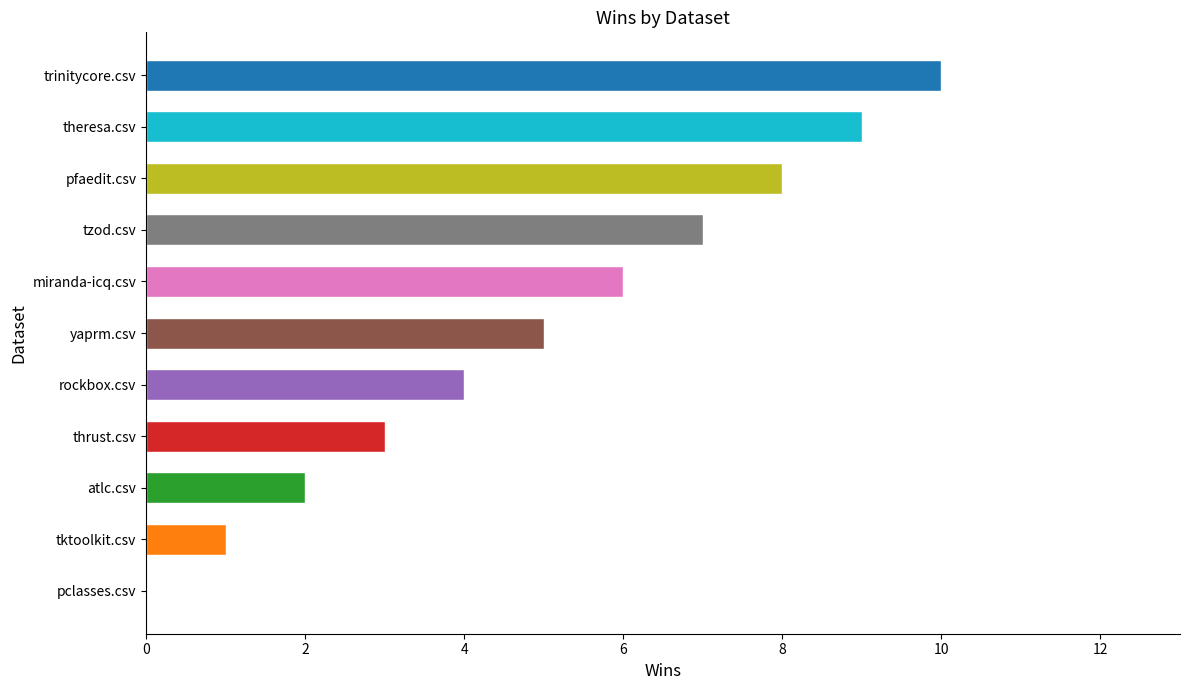

Are the bars grouped side by side (vs. stacked)?

No